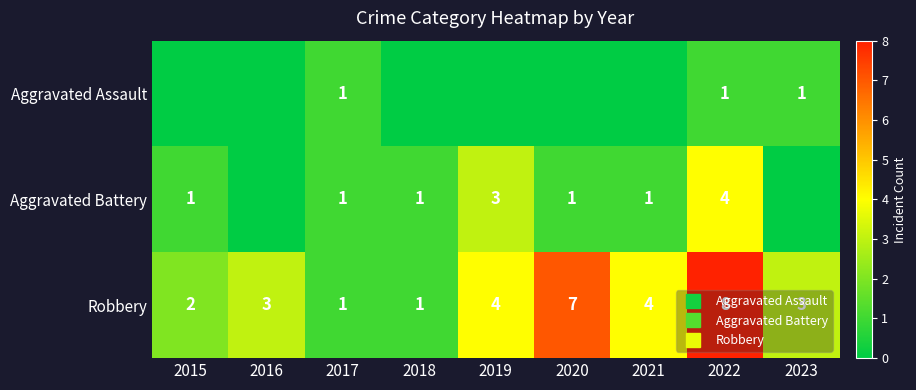

Where is Aggravated Assault nearest to the value 0?

2015